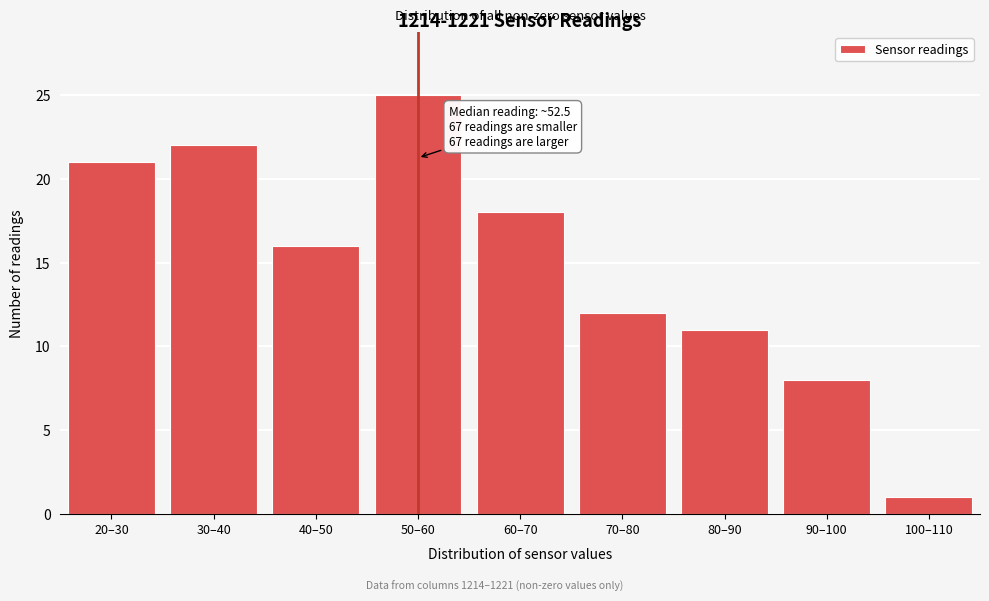

Reading left to right, what are all the values shown in this chart?

20–30=21	30–40=22	40–50=16	50–60=25	60–70=18	70–80=12	80–90=11	90–100=8	100–110=1